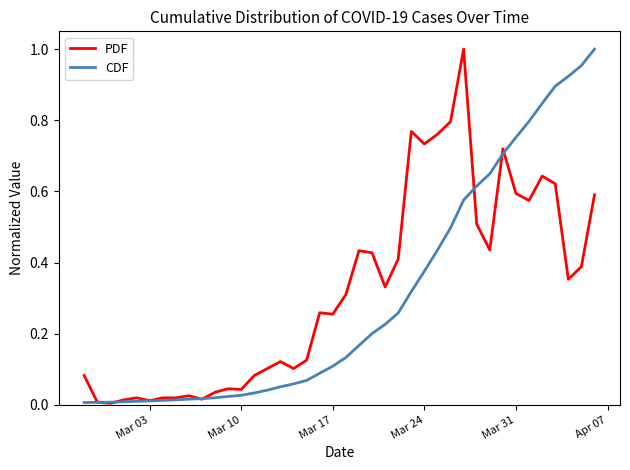

Which series has the widest spread of values?

PDF